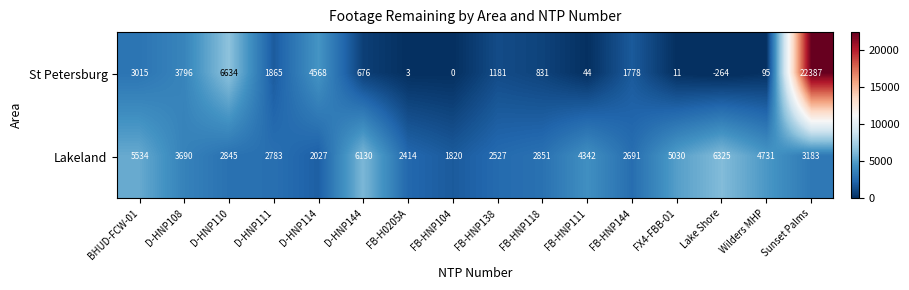

Is the value of Lakeland at FB-HNP118 greater than the value of St Petersburg at FB-HNP118?

Yes